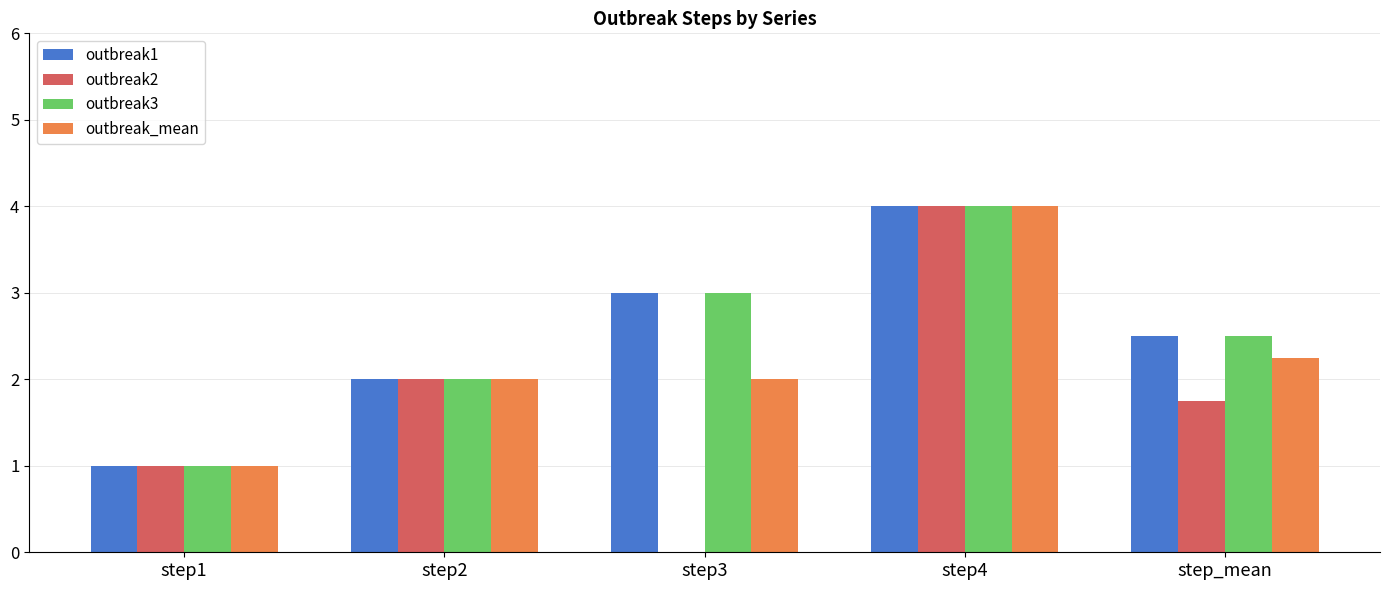

How many distinct data groups are displayed?

4